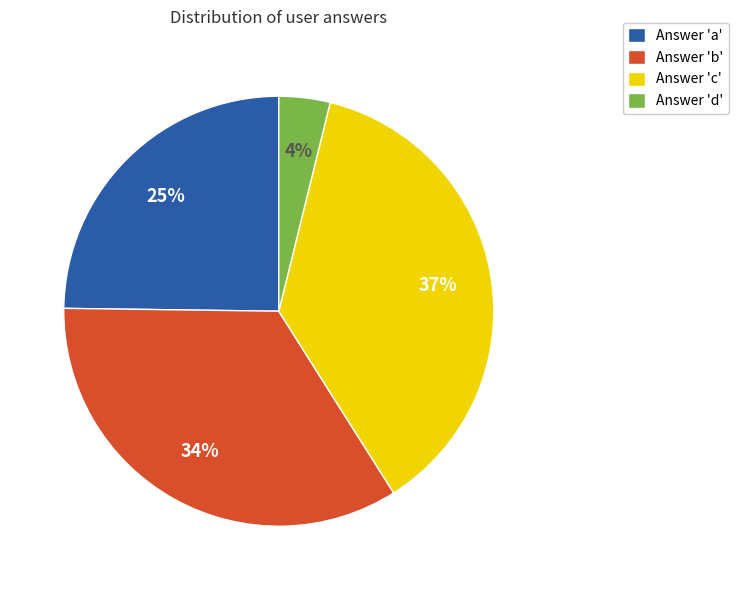

How many slices are in this pie chart?

4